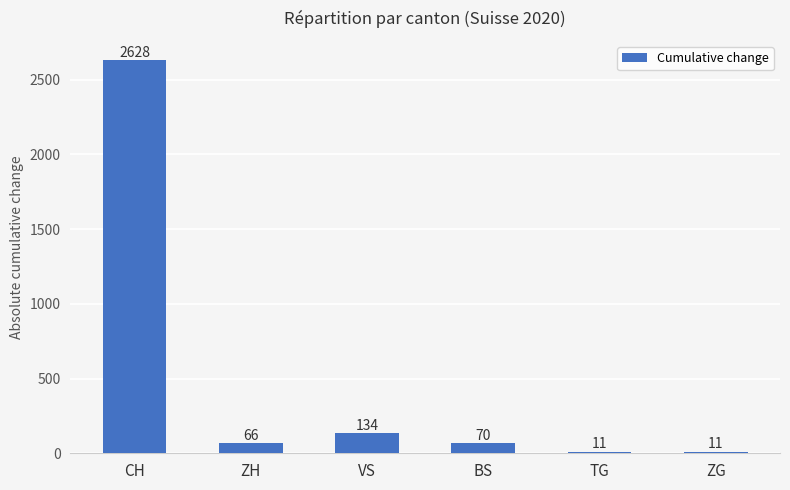

Reading right to left, extract all data points from this chart.

11	11	70	134	66	2628